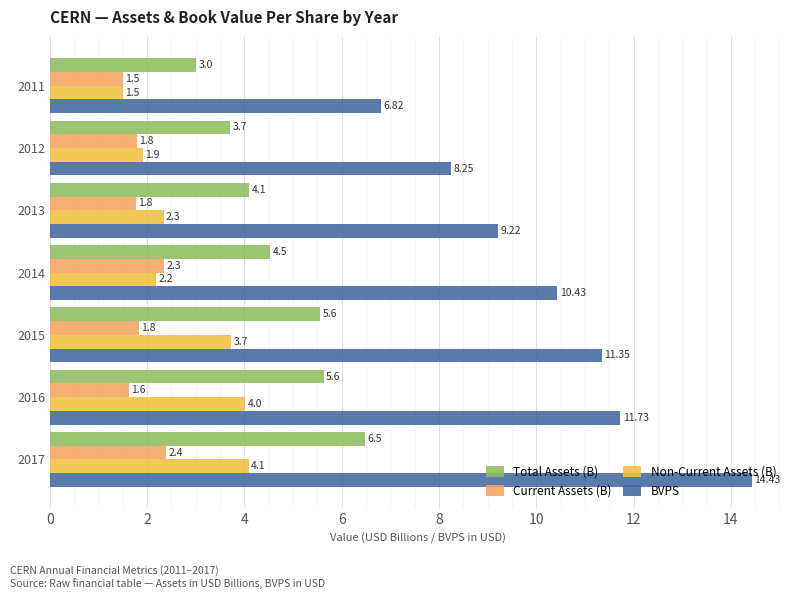

Rank the categories by Non-Current Assets (B) value from highest to lowest.

2017, 2016, 2015, 2013, 2014, 2012, 2011